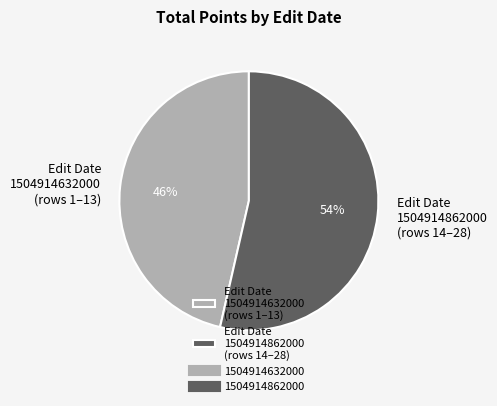

To the nearest percent, what is the average slice percentage?

50%